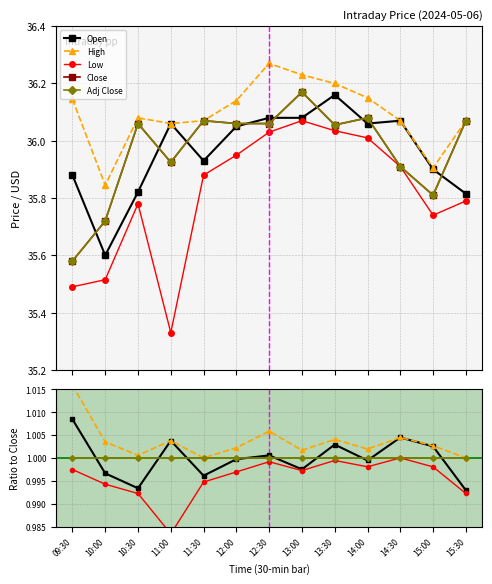

What is the label of the 9th point from the right?

11:30